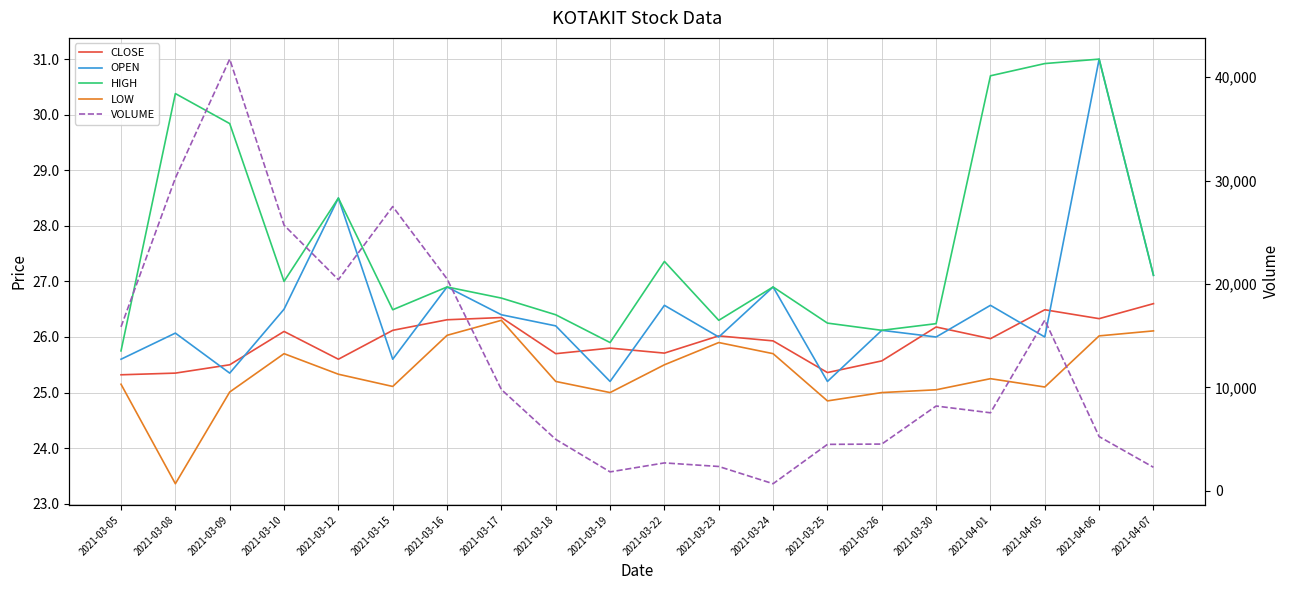

Rank the series at 2021-03-10 from lowest to highest value.

LOW, CLOSE, OPEN, HIGH, VOLUME